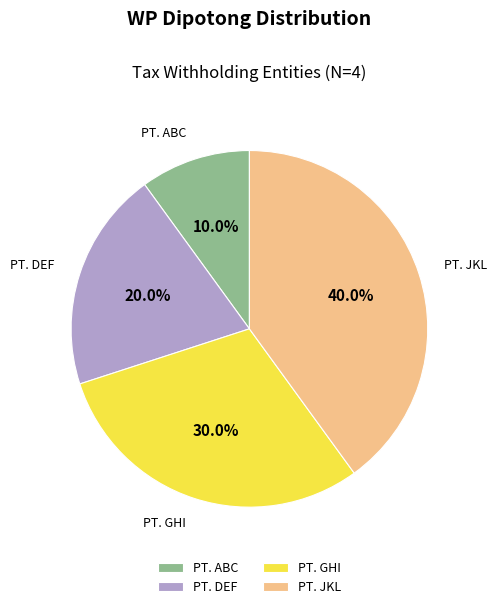

Does PT. ABC account for over 50% of the chart?

No